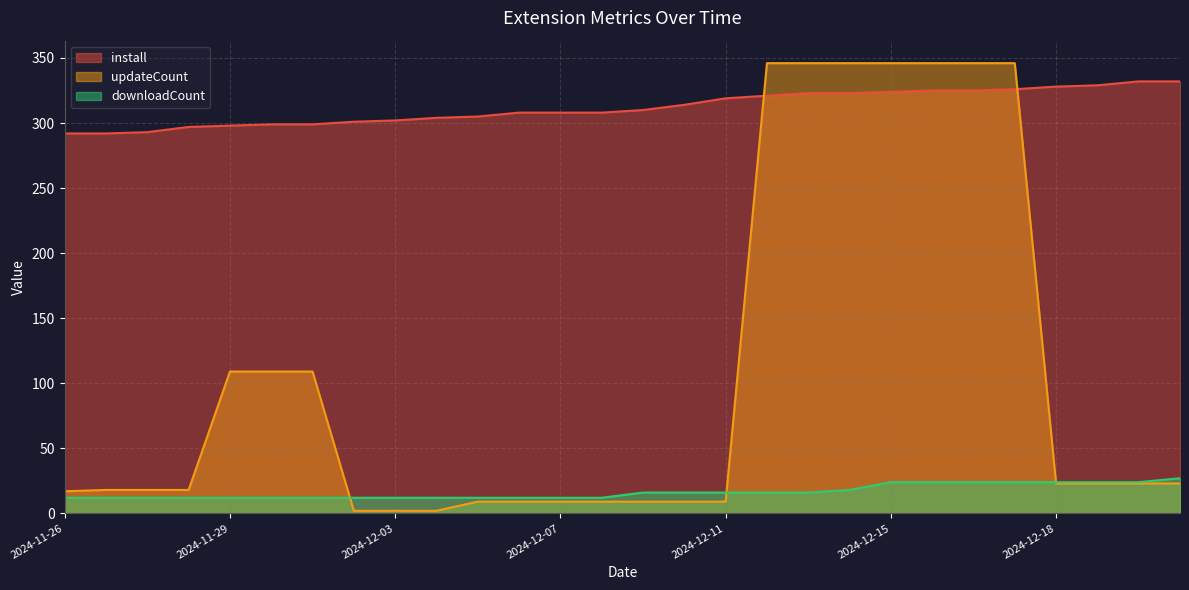

What value does the install series have at 2024-12-14?

323